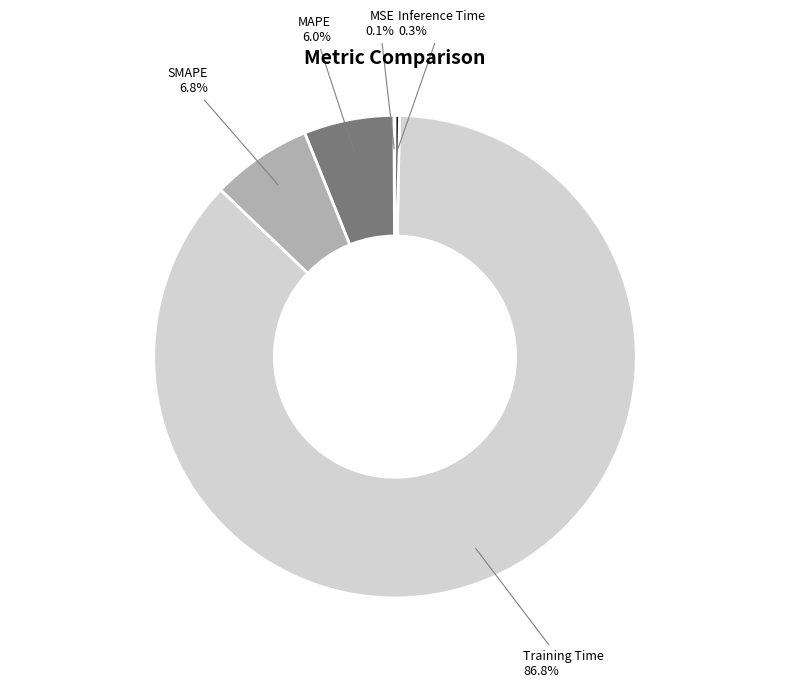

Combined, do Inference Time and Training Time account for over 50%?

Yes